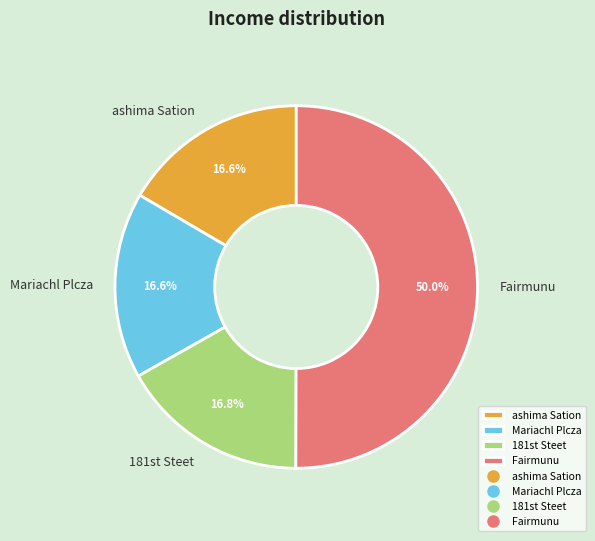

What is the majority slice?

Fairmunu